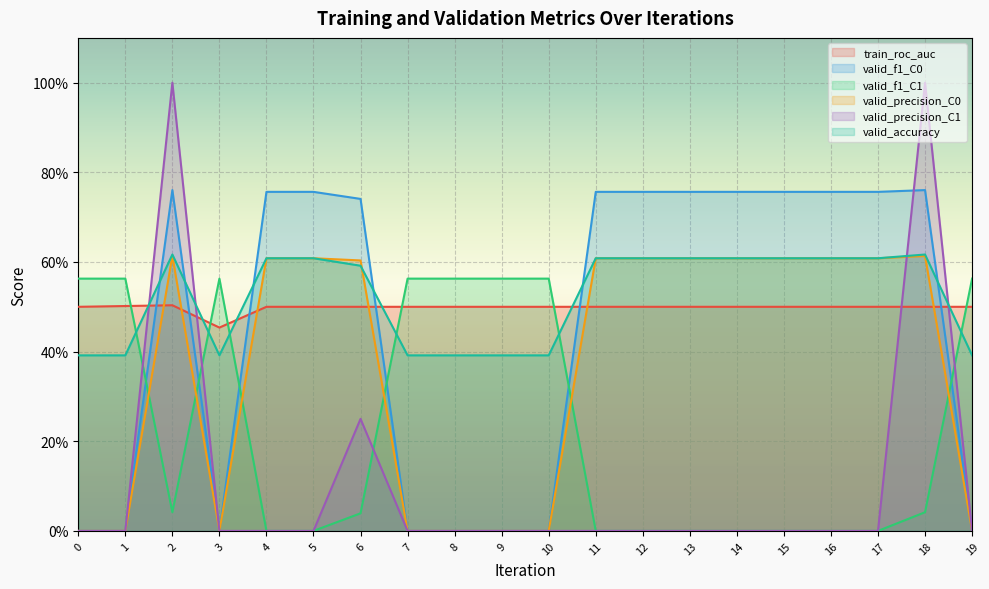

The valid_f1_C1 series shows 0.0 at 6. True or false?

True